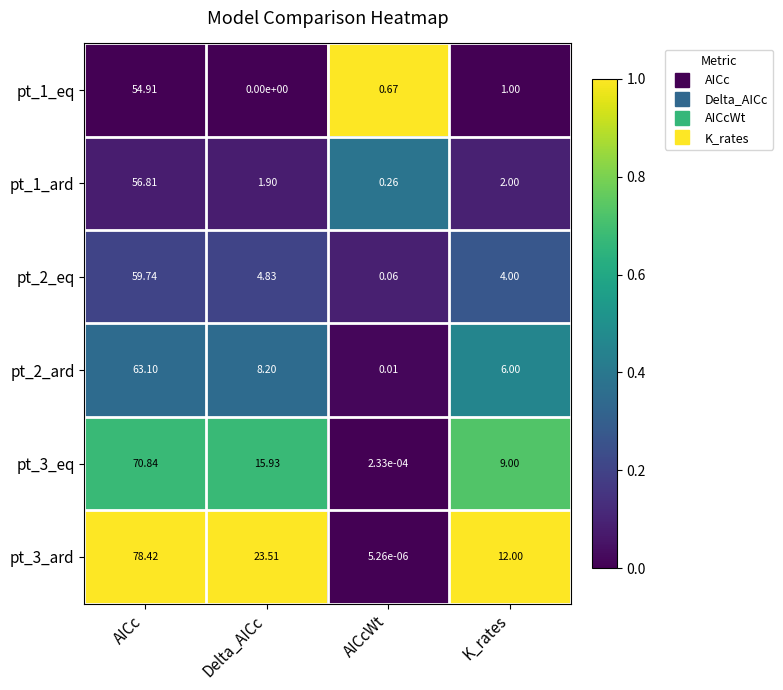

Where does the pt_3_eq series first go above 15?

AICc